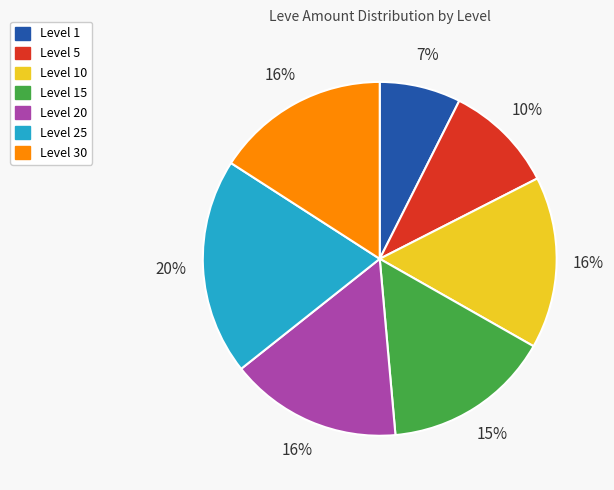

Is there any slice that represents more than half of the pie?

No